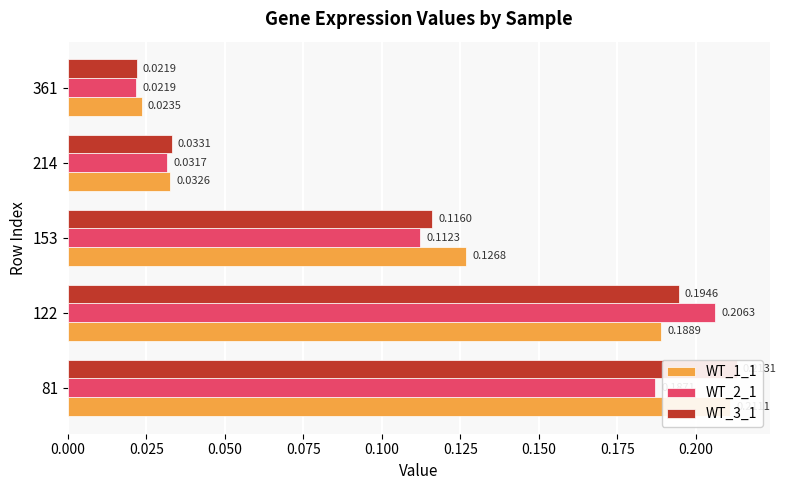

What are all the series names shown in the legend?

WT_1_1, WT_2_1, WT_3_1